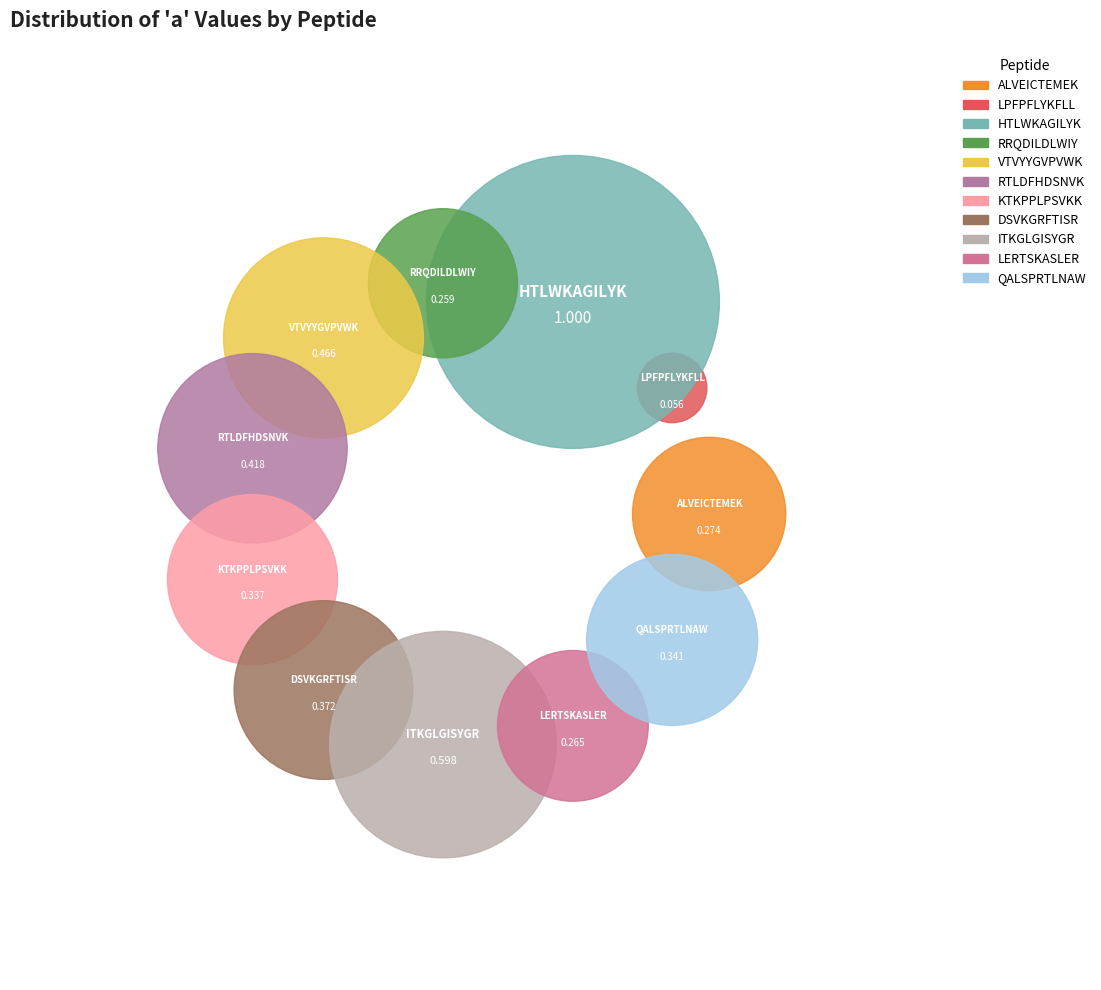

To the nearest percent, what is the difference between the VTVYYGVPVWK and ITKGLGISYGR slice percentages?

3%